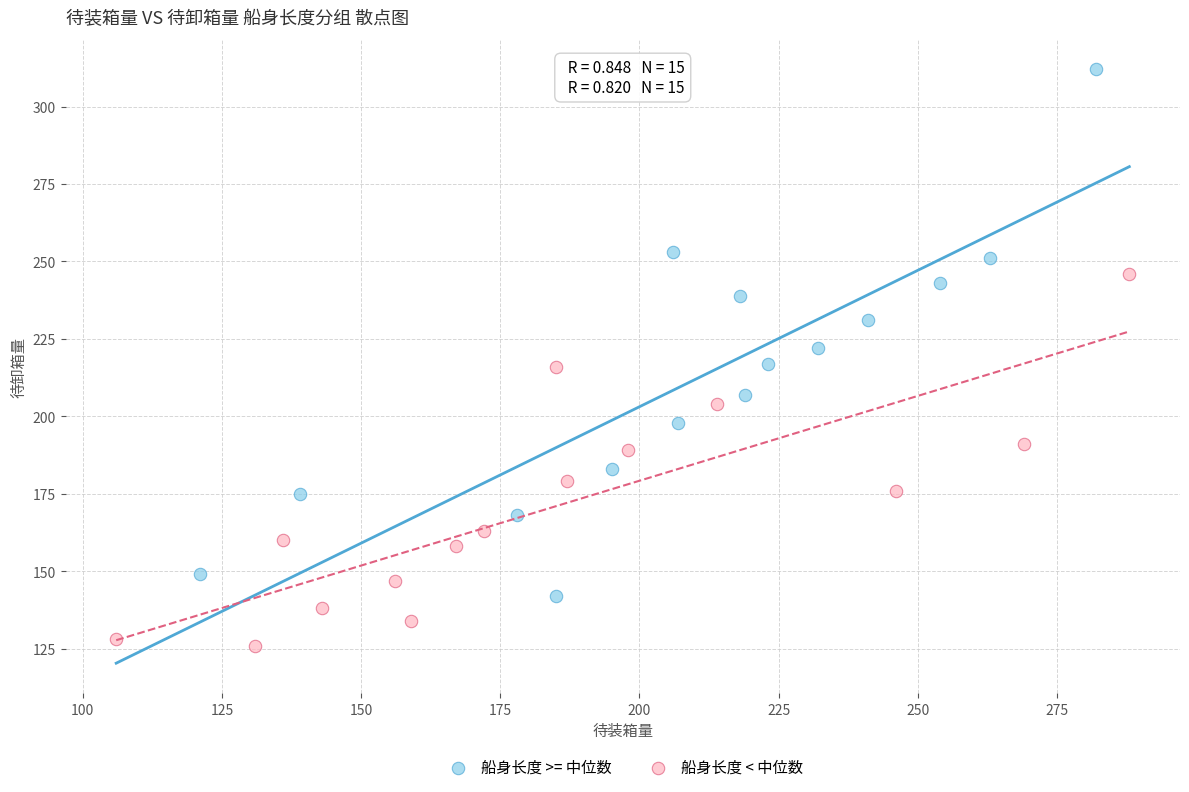

Which series reaches the minimum Y coordinate?

船身长度 < 中位数